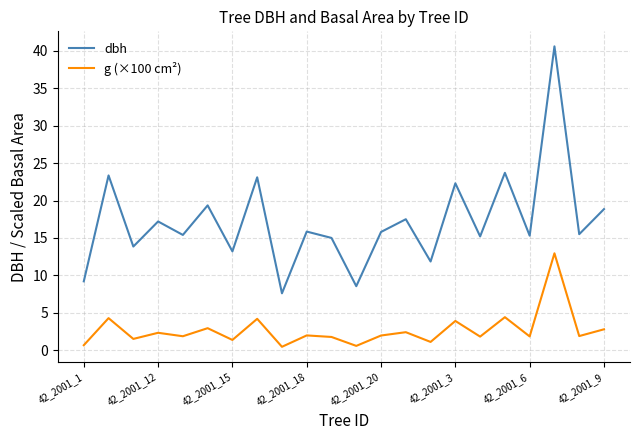

What is the lowest value of the dbh series?

7.6